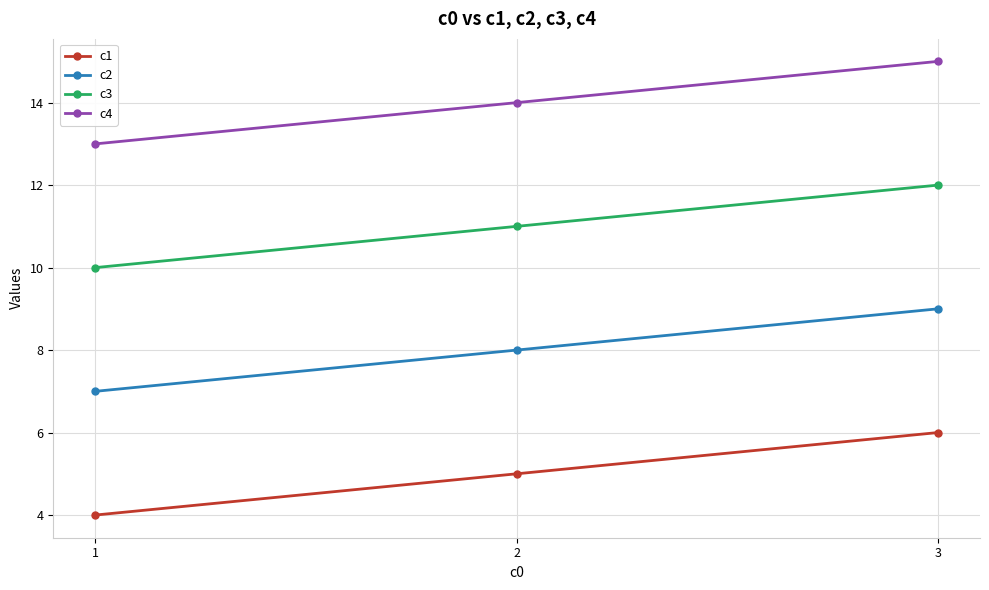

What is the sum of the c1 values at 2 and 1?

9